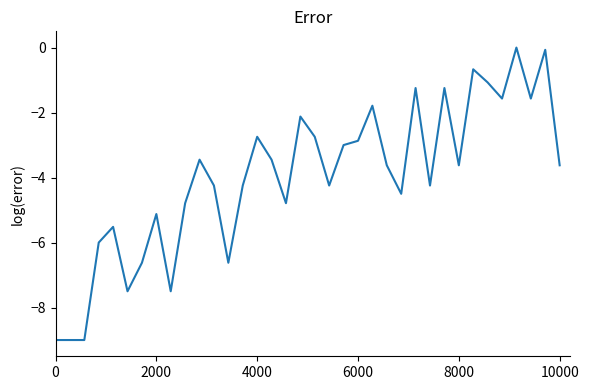

What is the minimum value shown in the chart?

-9.0